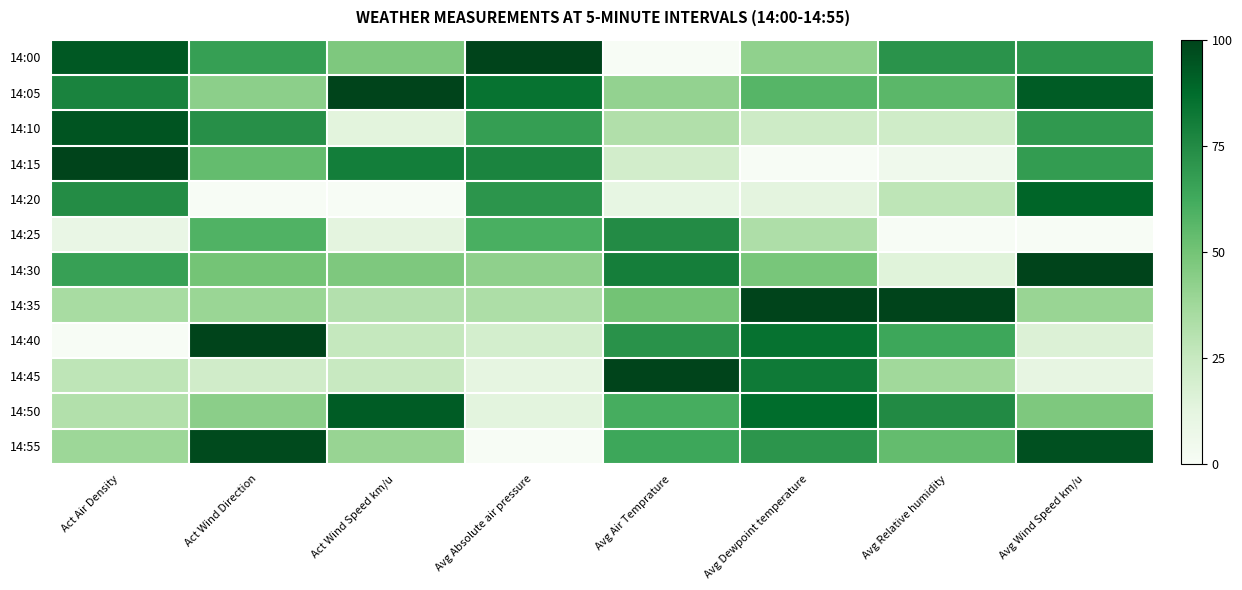

Rank the series by their maximum value, from lowest to highest.

14:25, 14:20, 14:50, 14:10, 14:55, 14:00, 14:05, 14:15, 14:30, 14:35, 14:40, 14:45